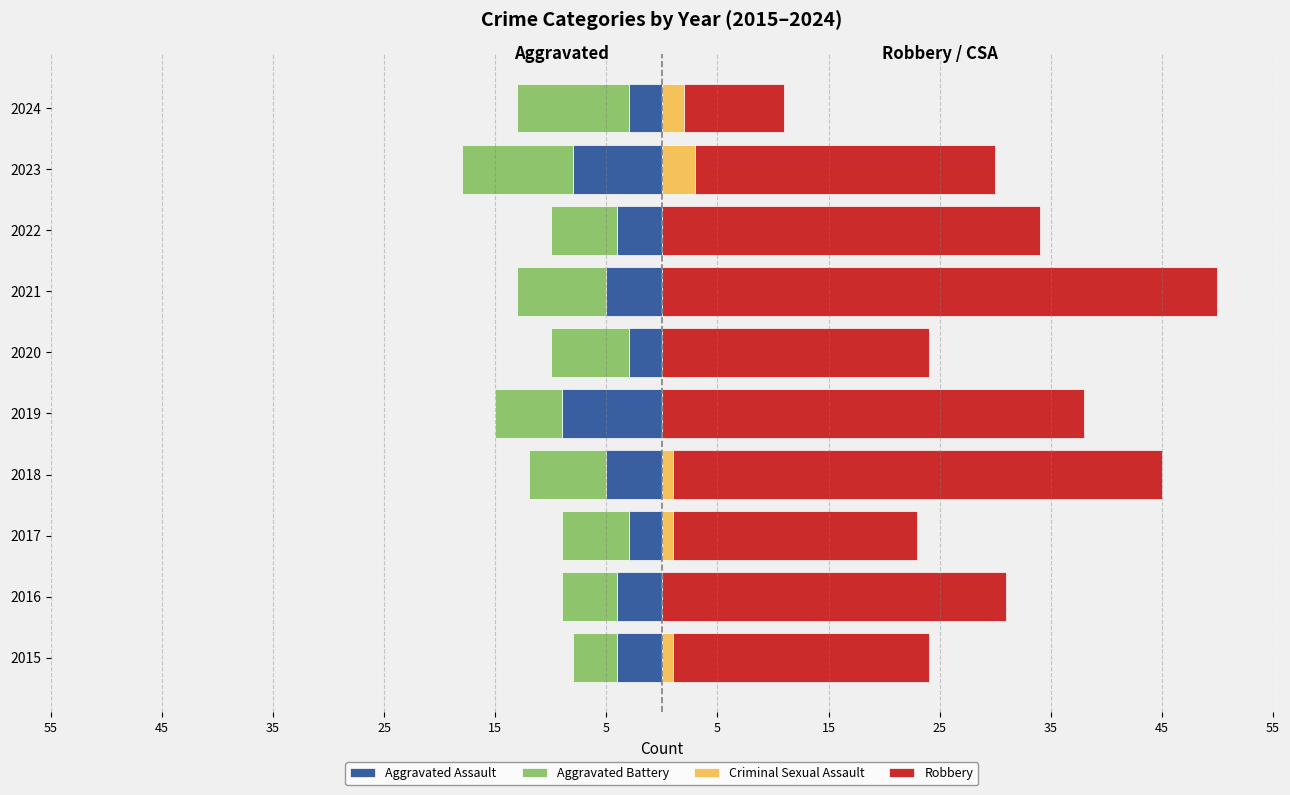

The value of Aggravated Assault at 2021 is -5. True or false?

True